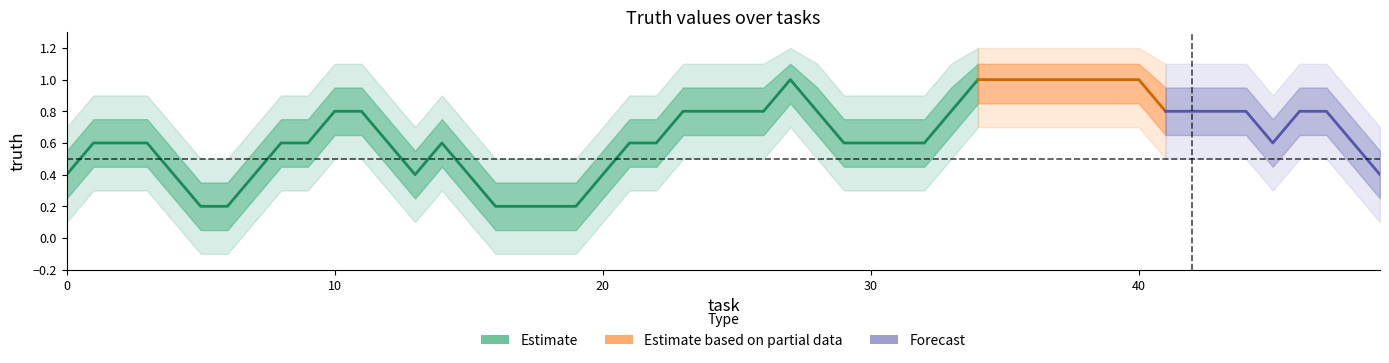

At which category does the data reach its first local valley?

13